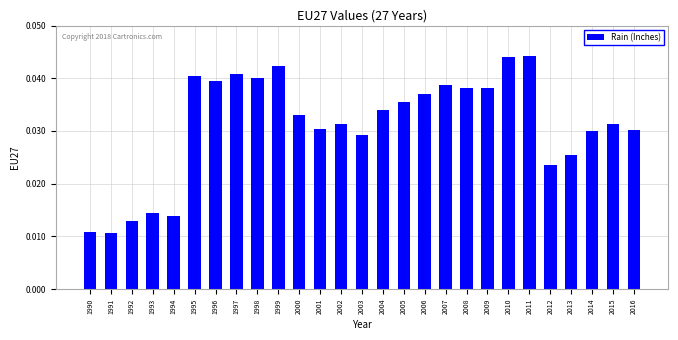

What is the sum of all values?

0.8